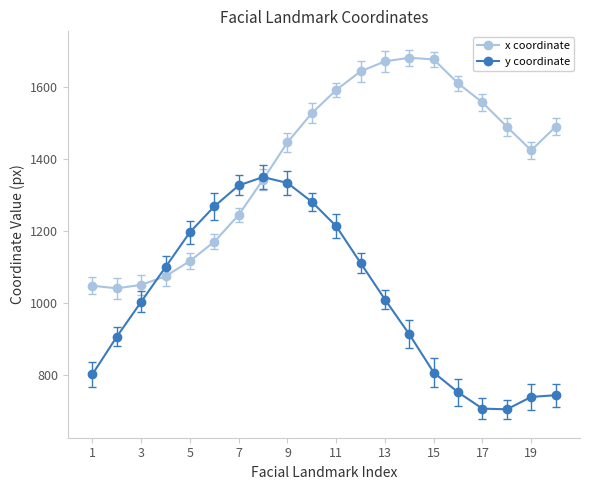

What is the value of the y coordinate point at the 3rd from the left?

1002.6